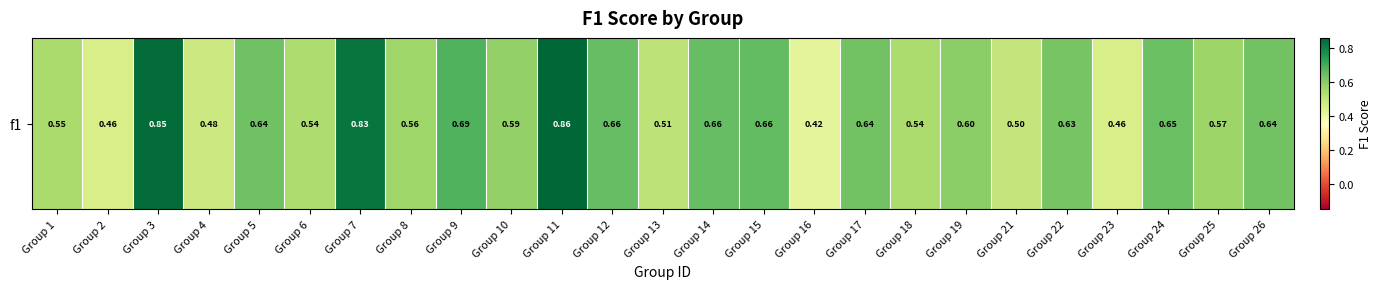

Which has a higher value, Group 18 or Group 5?

Group 5